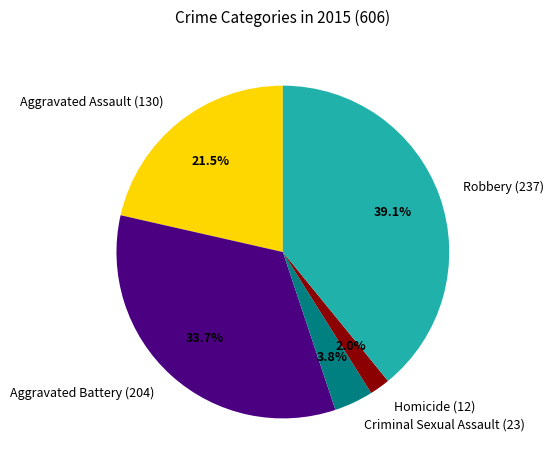

What percentage is the Aggravated Battery (204) slice, to the nearest percent?

34%